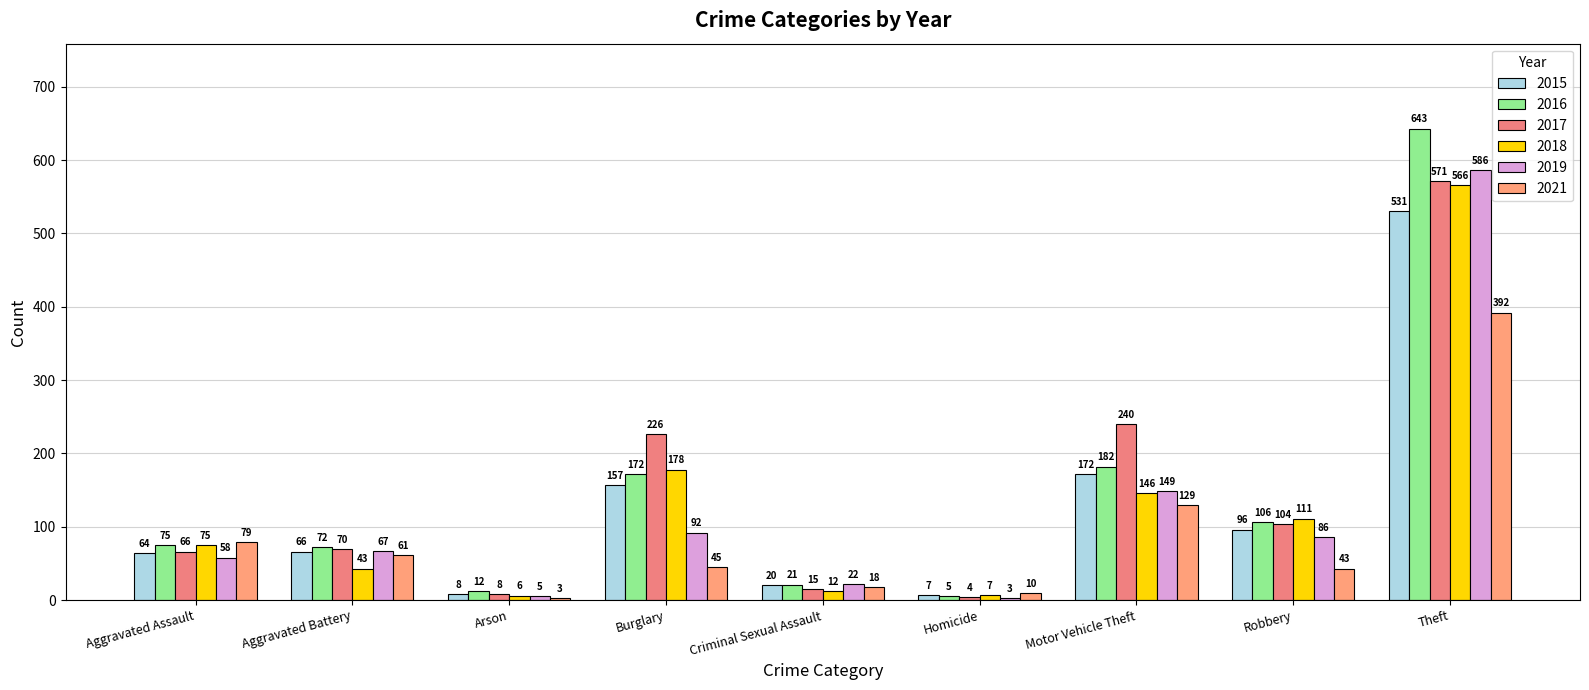

What is the label of the 8th bar from the right?

Aggravated Battery